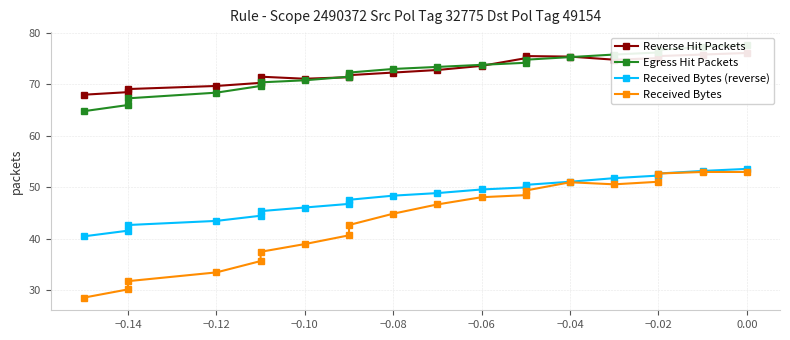

How many lines are shown in the chart?

4